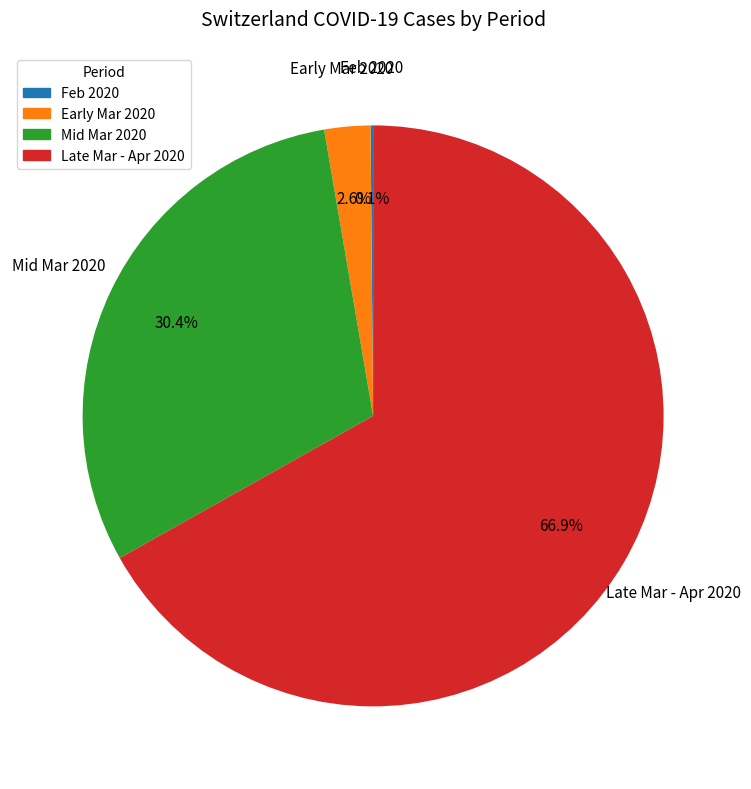

Which category accounts for the majority?

Late Mar - Apr 2020